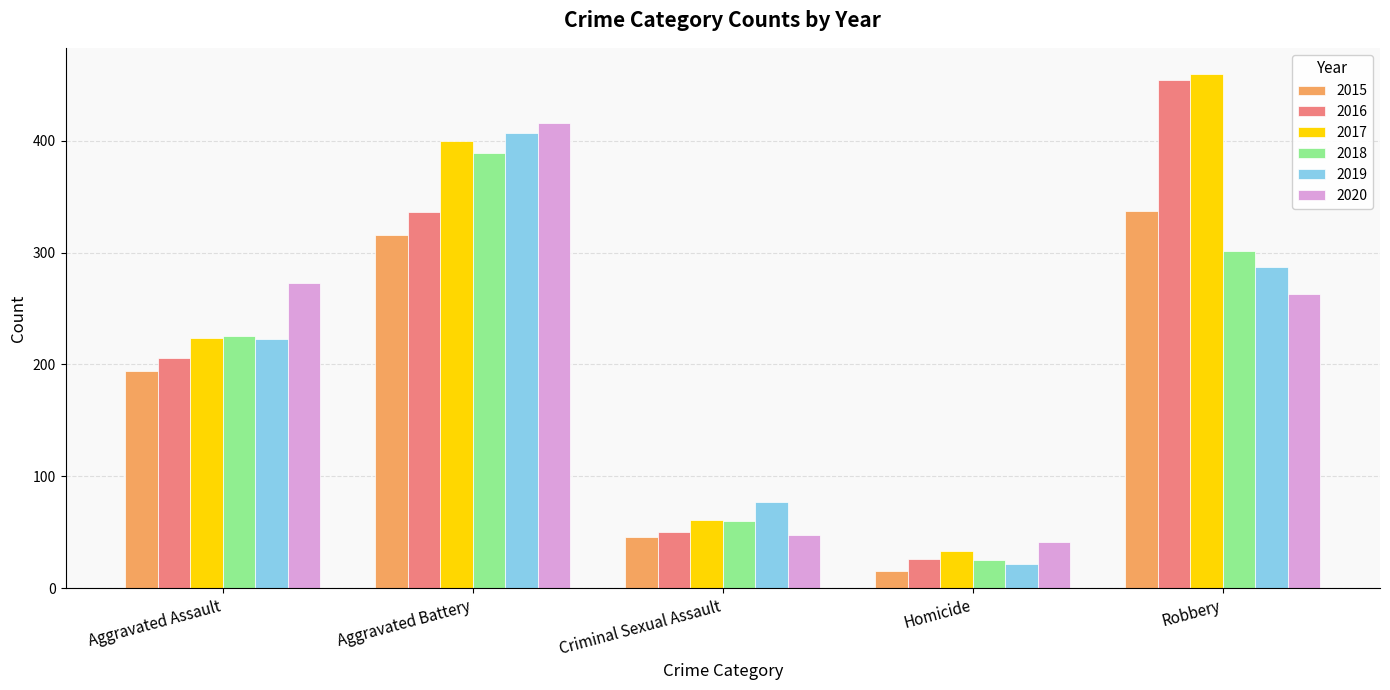

Reading left to right, transcribe all the data shown in this chart.

2015: Aggravated Assault=194	Aggravated Battery=316	Criminal Sexual Assault=46	Homicide=15	Robbery=337
2016: Aggravated Assault=206	Aggravated Battery=336	Criminal Sexual Assault=50	Homicide=26	Robbery=454
2017: Aggravated Assault=224	Aggravated Battery=400	Criminal Sexual Assault=61	Homicide=33	Robbery=460
2018: Aggravated Assault=225	Aggravated Battery=389	Criminal Sexual Assault=60	Homicide=25	Robbery=301
2019: Aggravated Assault=223	Aggravated Battery=407	Criminal Sexual Assault=77	Homicide=22	Robbery=287
2020: Aggravated Assault=273	Aggravated Battery=416	Criminal Sexual Assault=48	Homicide=41	Robbery=263